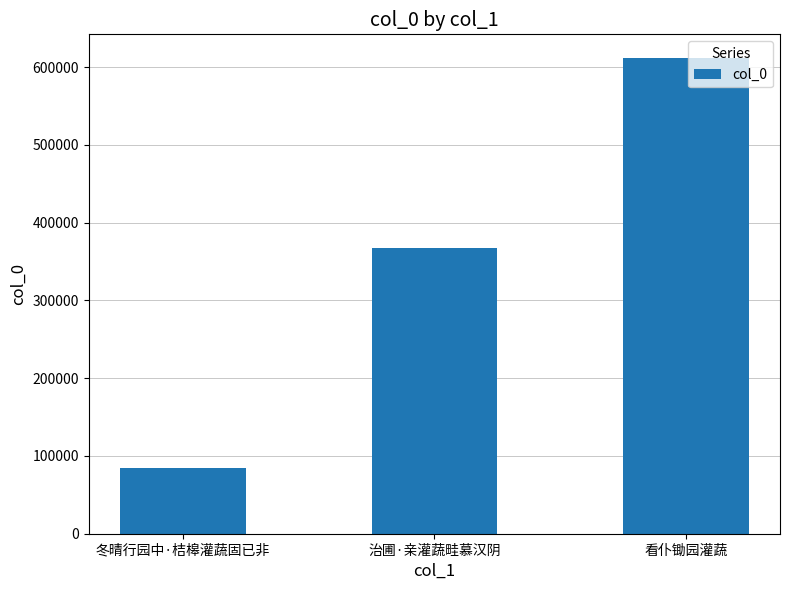

The value at 治圃·亲灌蔬畦慕汉阴 is 367223. True or false?

True